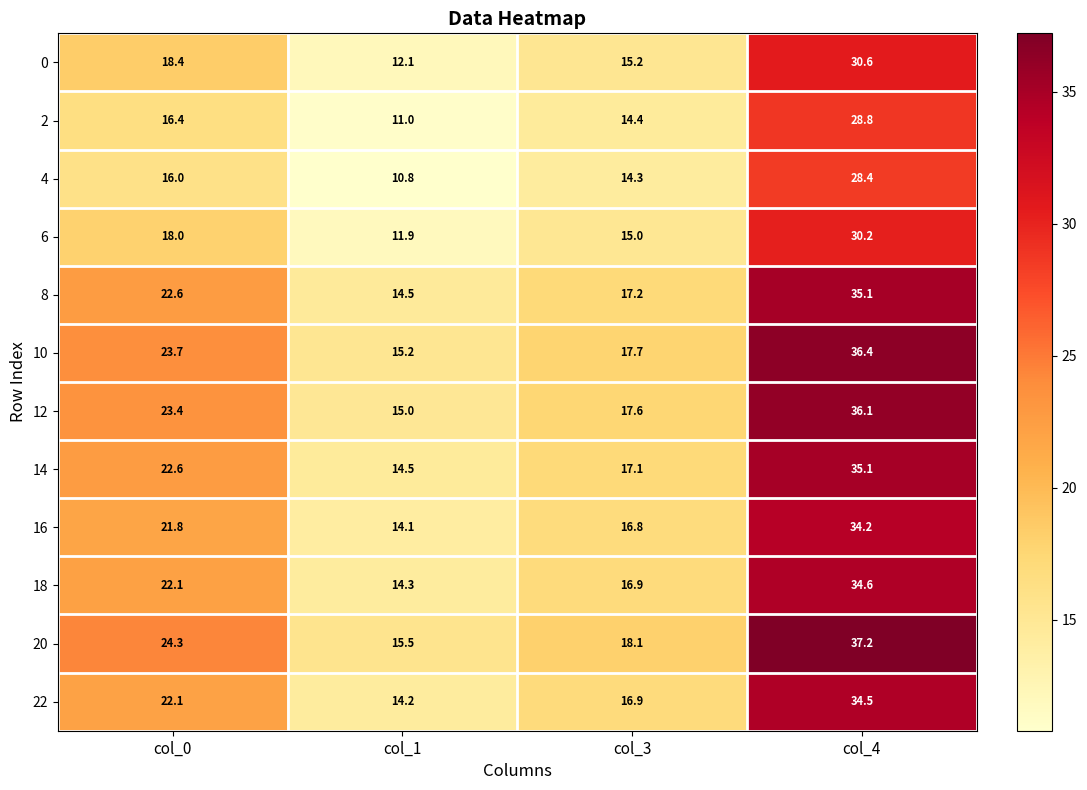

Which series has the widest spread of values?

20